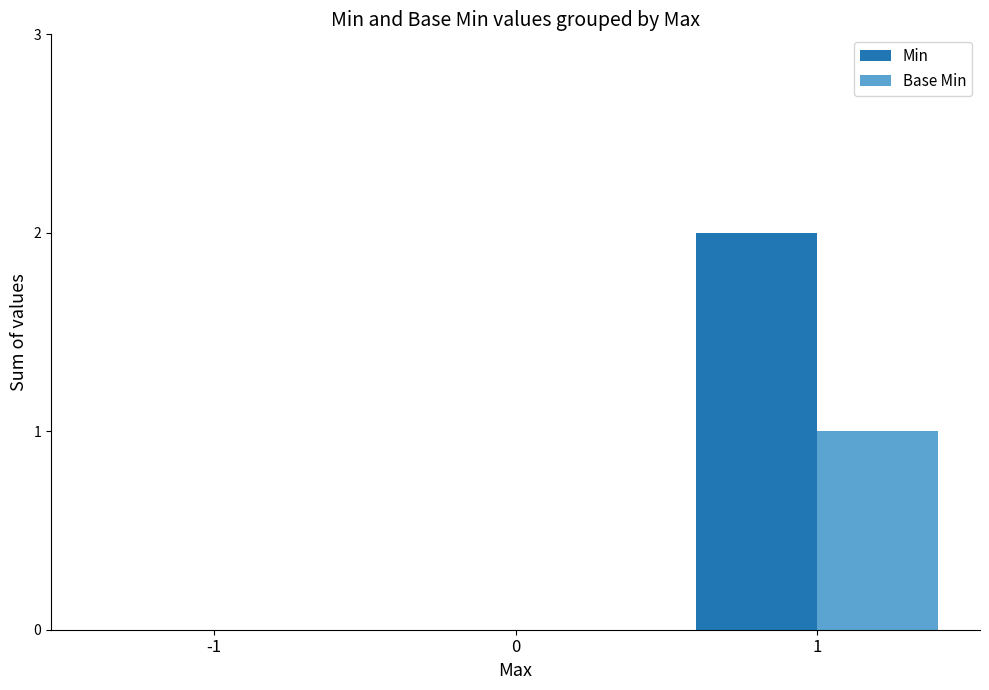

At which category is the sum across all series the highest?

1